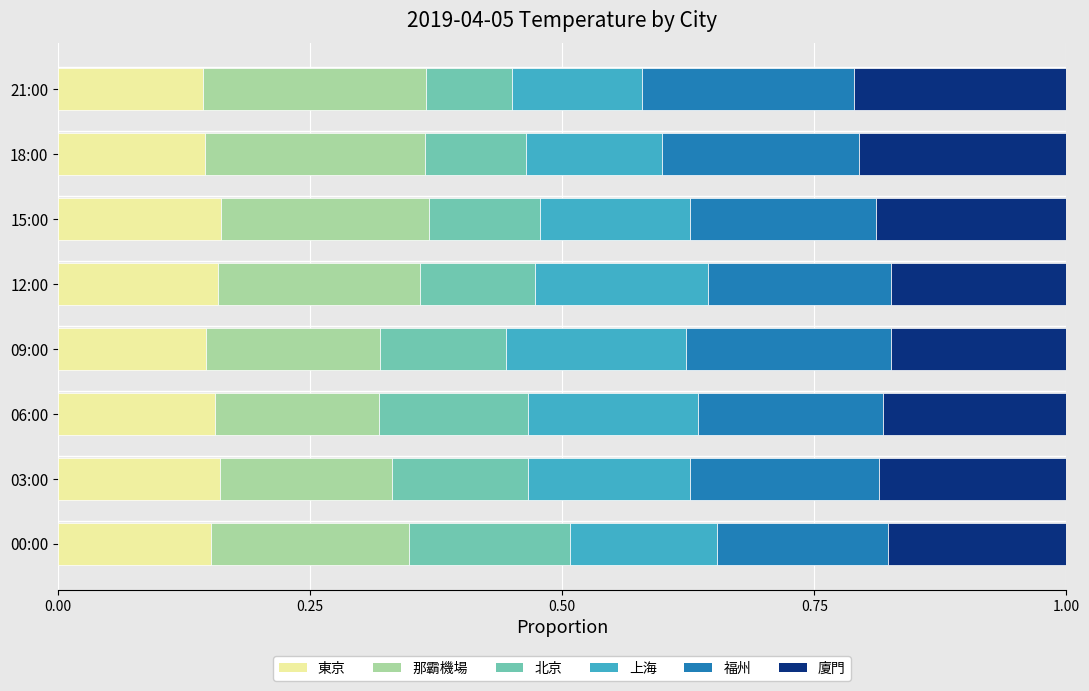

The 東京 series shows 0.2 at 06:00. True or false?

True